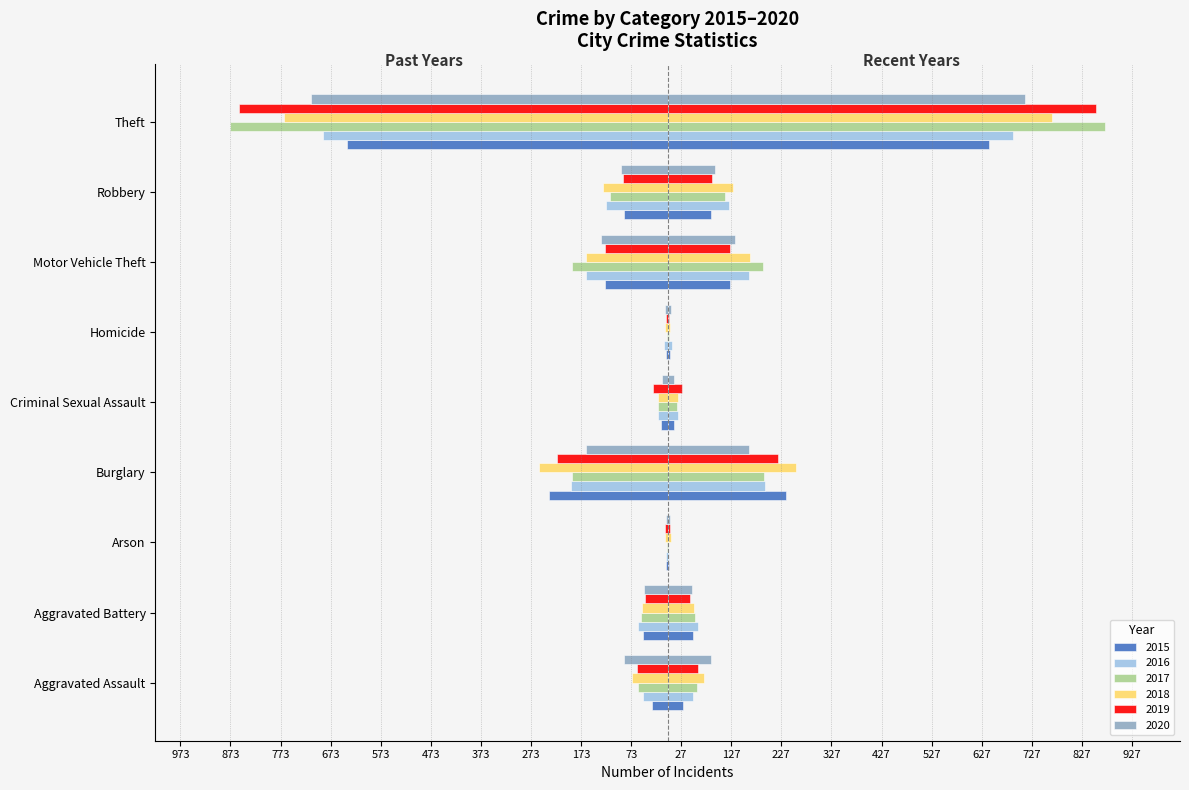

At which category is the sum across all series the highest?

Theft